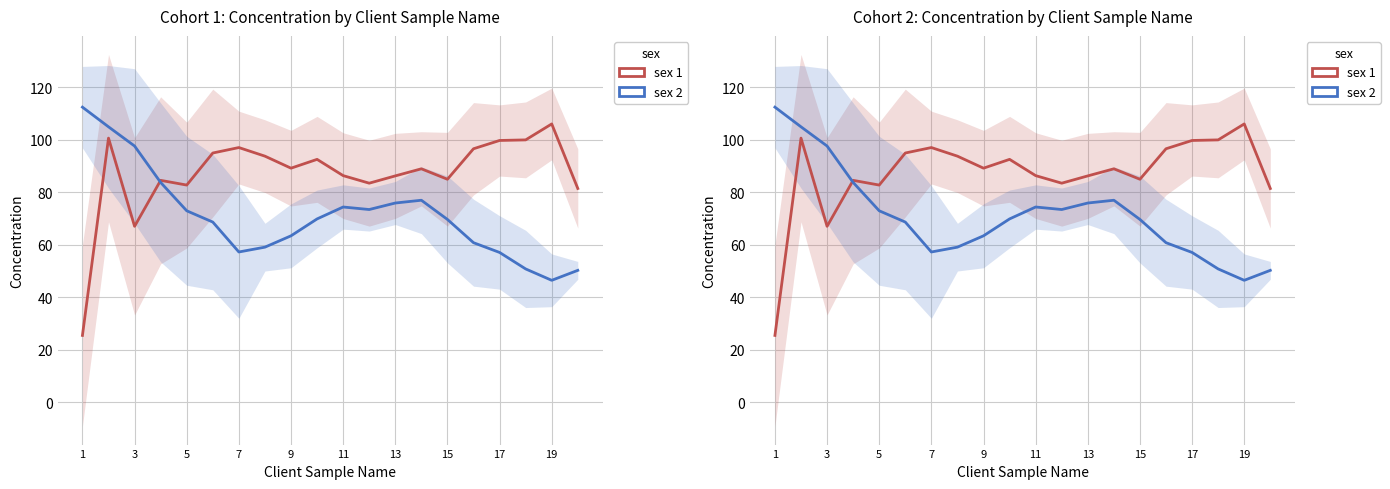

The Cohort 2 (mRNA Stranded) series shows 35.5 at 11. True or false?

False